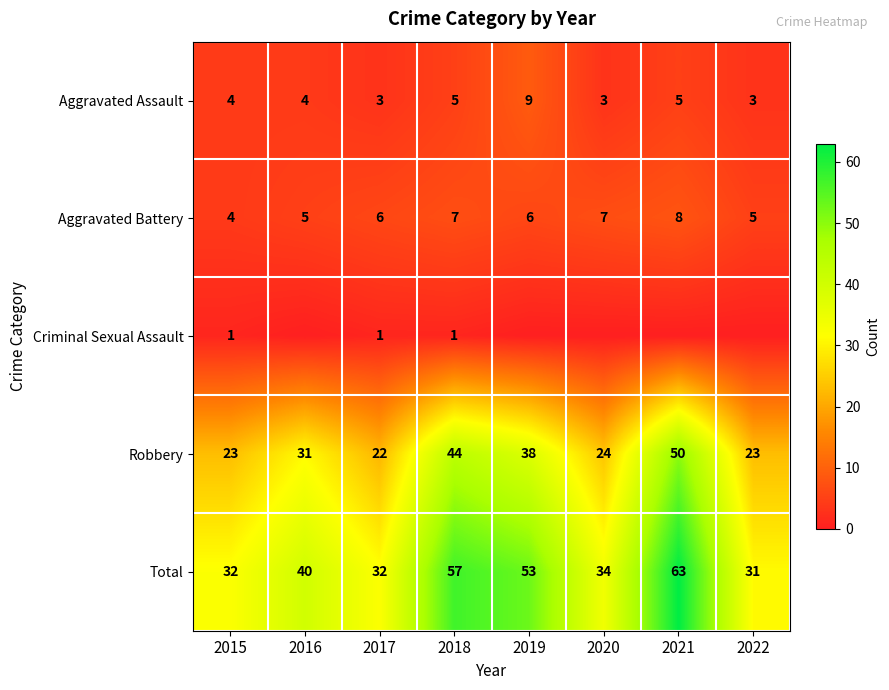

Count the number of data series in this chart.

5